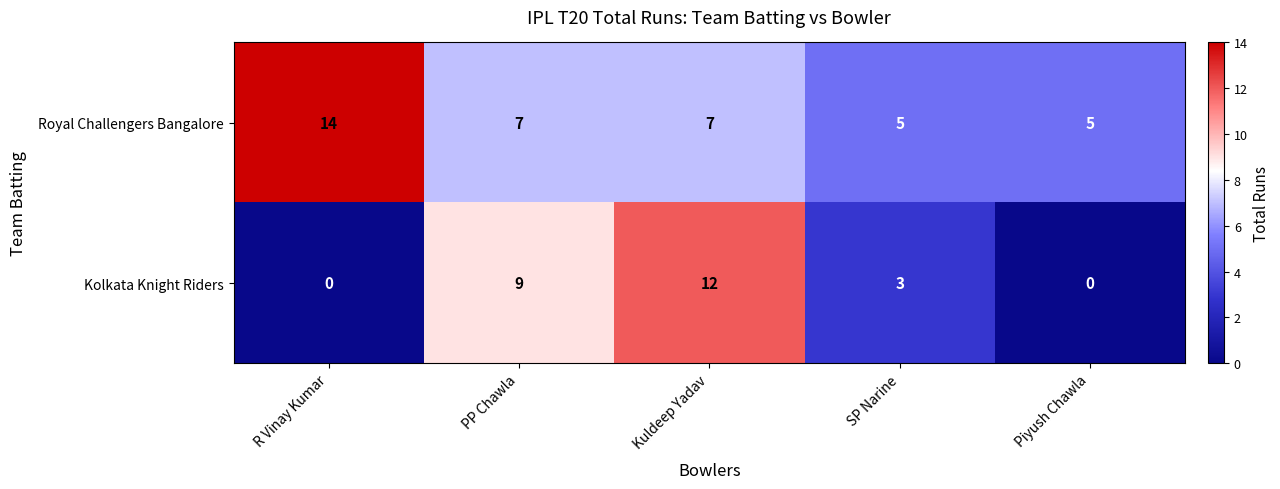

Where does the Kolkata Knight Riders series first go above 3?

PP Chawla